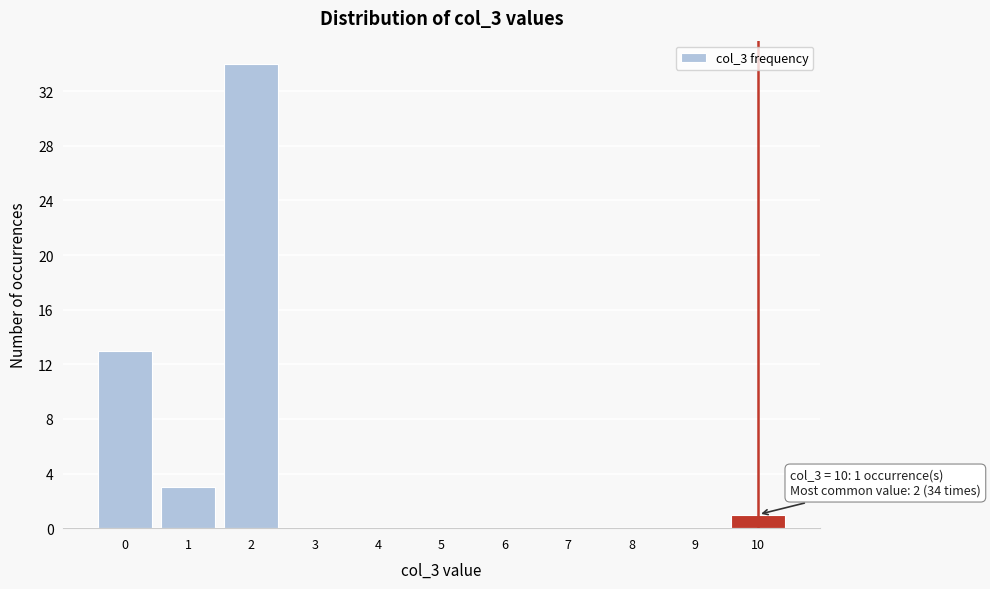

Reading left to right, list all the values displayed in this chart.

0=13	1=3	2=34	3=0	4=0	5=0	6=0	7=0	8=0	9=0	10=1